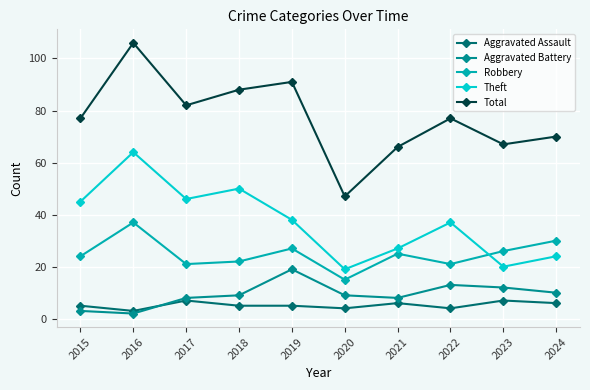

What is the greatest value displayed?

106